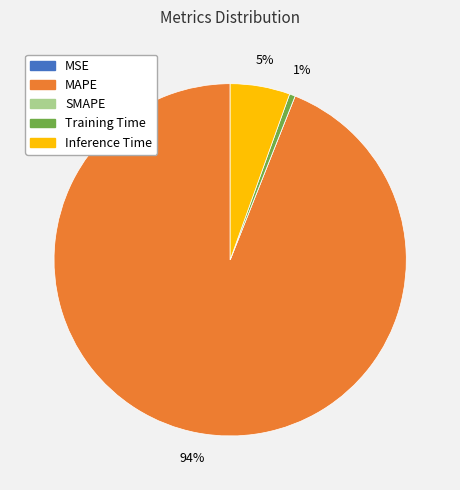

Which category has the biggest portion of the pie?

MAPE